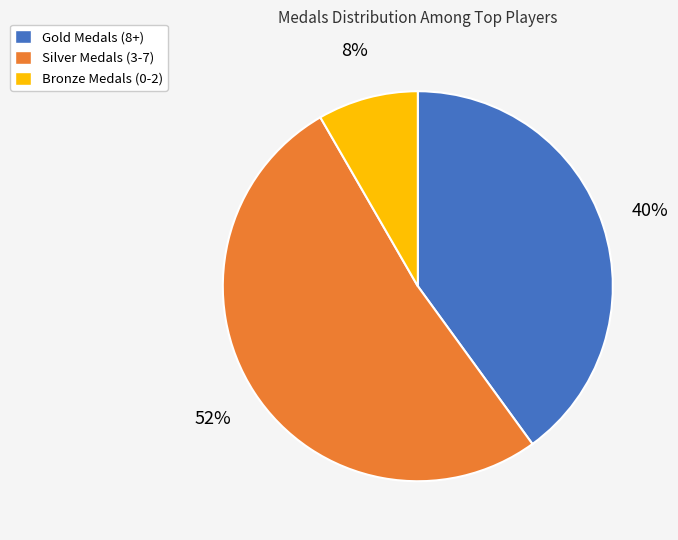

Count the number of slices in the pie.

3